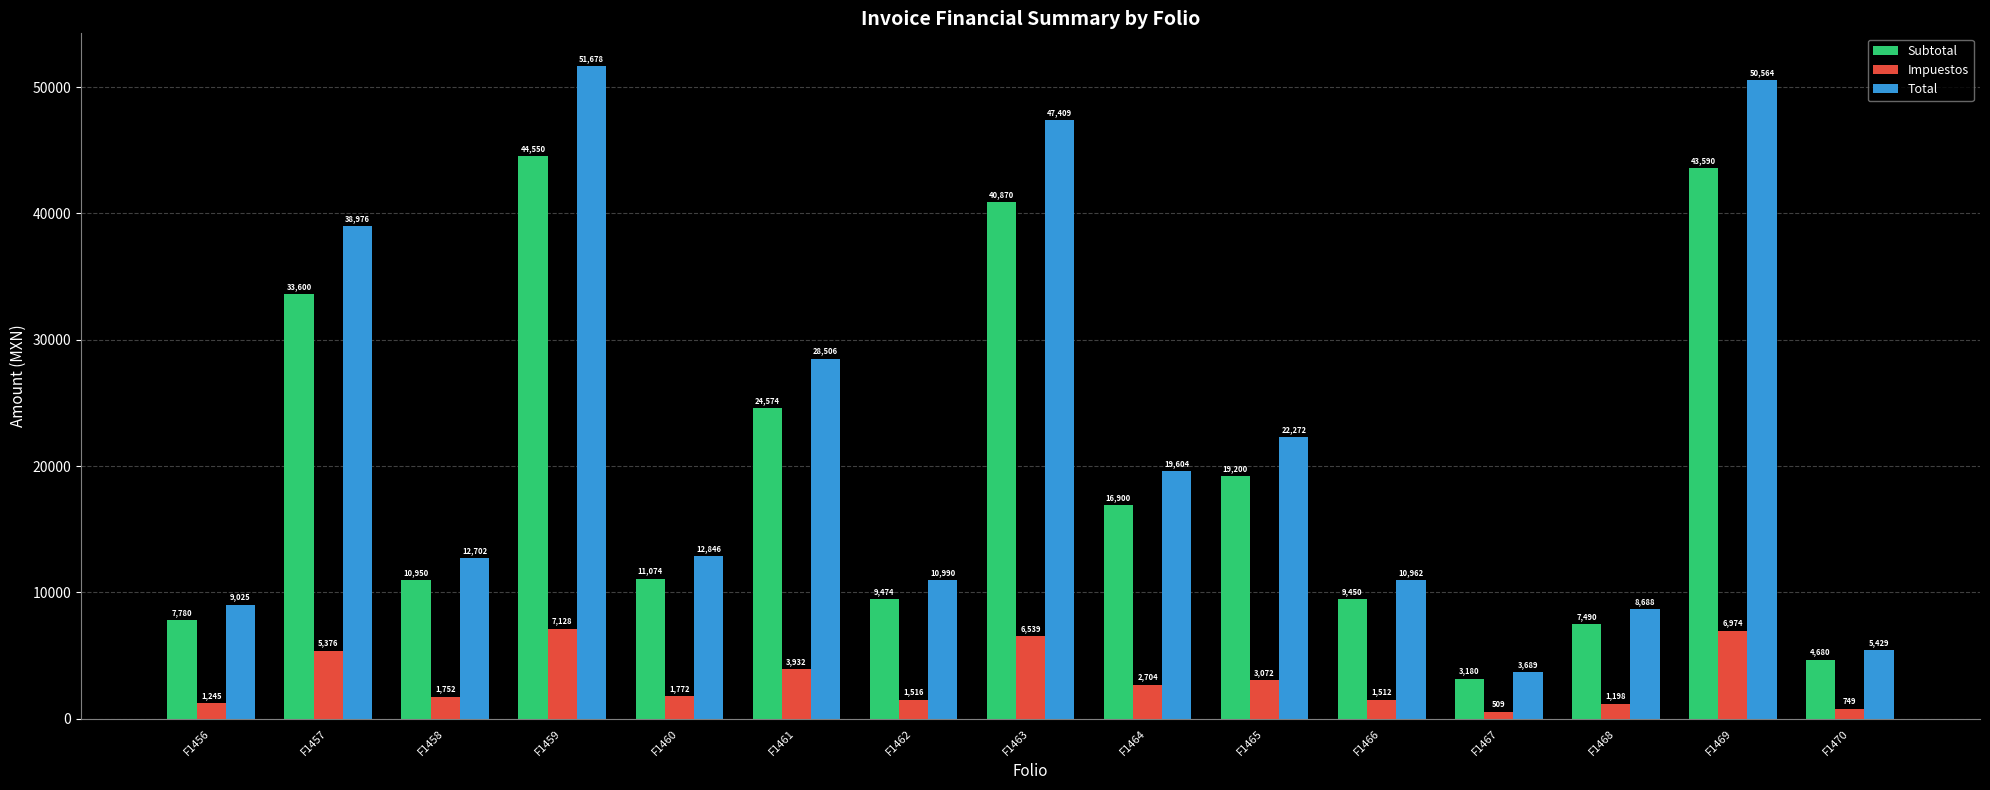

What is the value of the Total bar at the 15th from the left?

5428.8